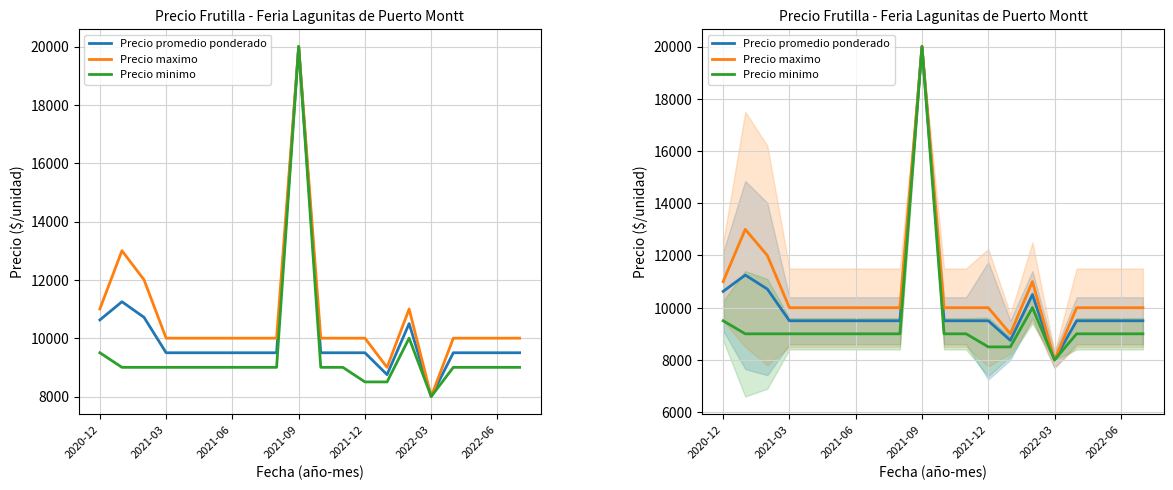

What are all the series names shown in the legend?

Precio promedio ponderado, Precio maximo, Precio minimo